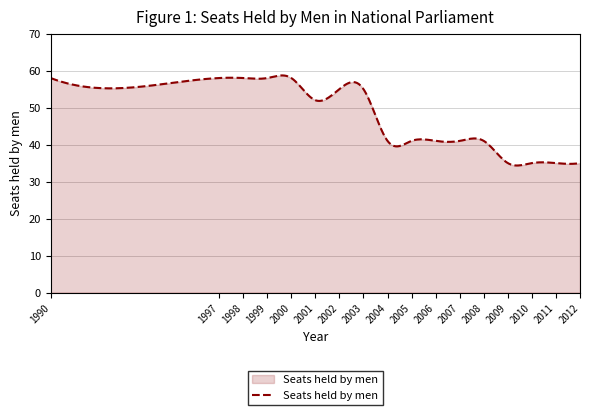

What is the smallest value displayed?

34.3